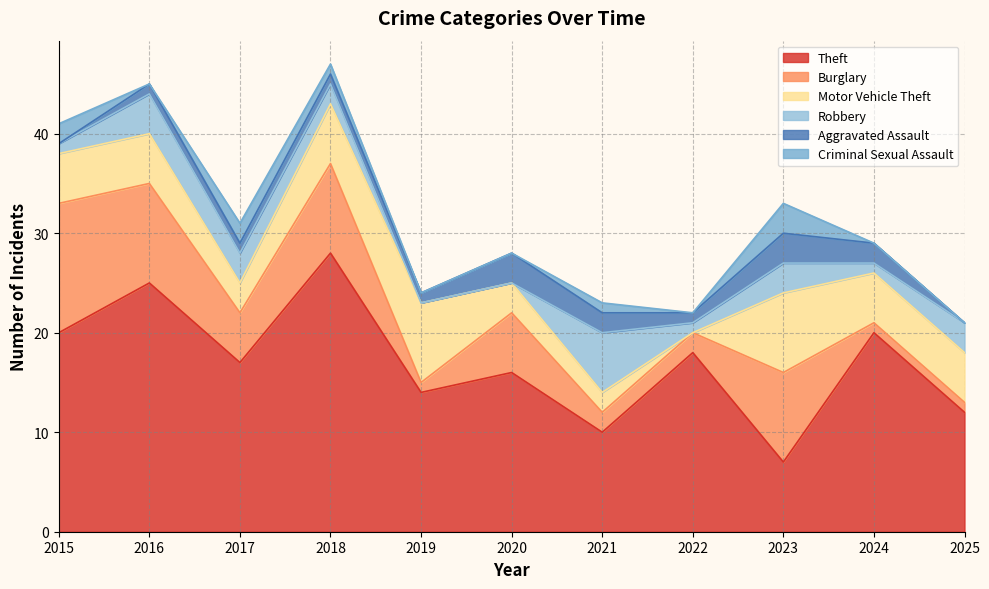

How many Robbery values are between 1 and 3?

7